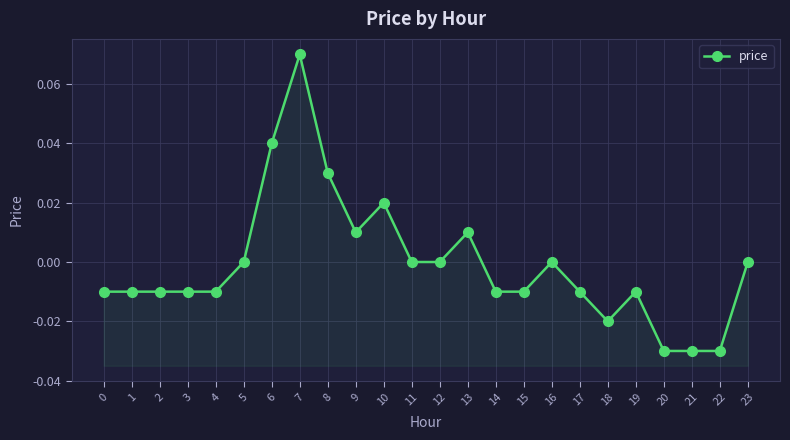

List the labels in order of value, smallest first.

20, 21, 22, 18, 0, 1, 2, 3, 4, 14, 15, 17, 19, 5, 11, 12, 16, 23, 9, 13, 10, 8, 6, 7